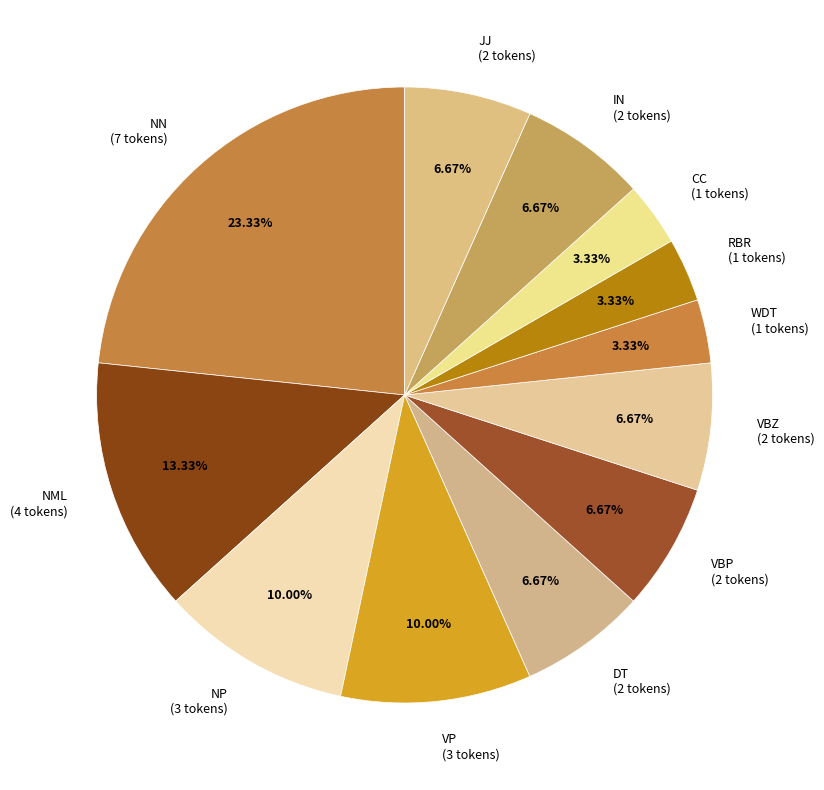

Does VP (3 tokens) account for over 50% of the chart?

No